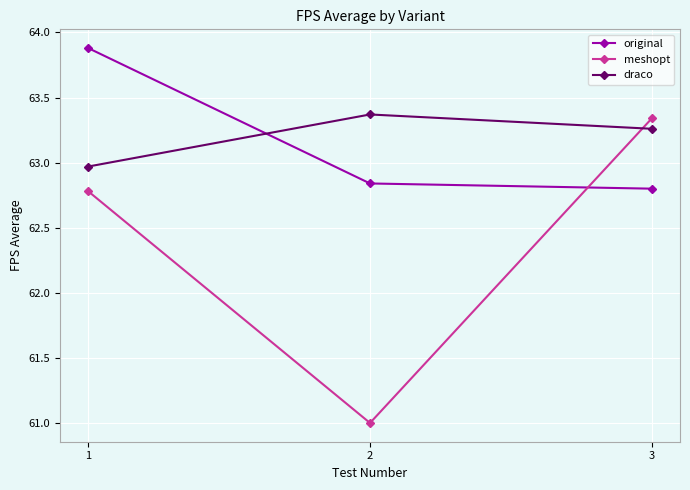

What is the sum of all meshopt values?

187.1